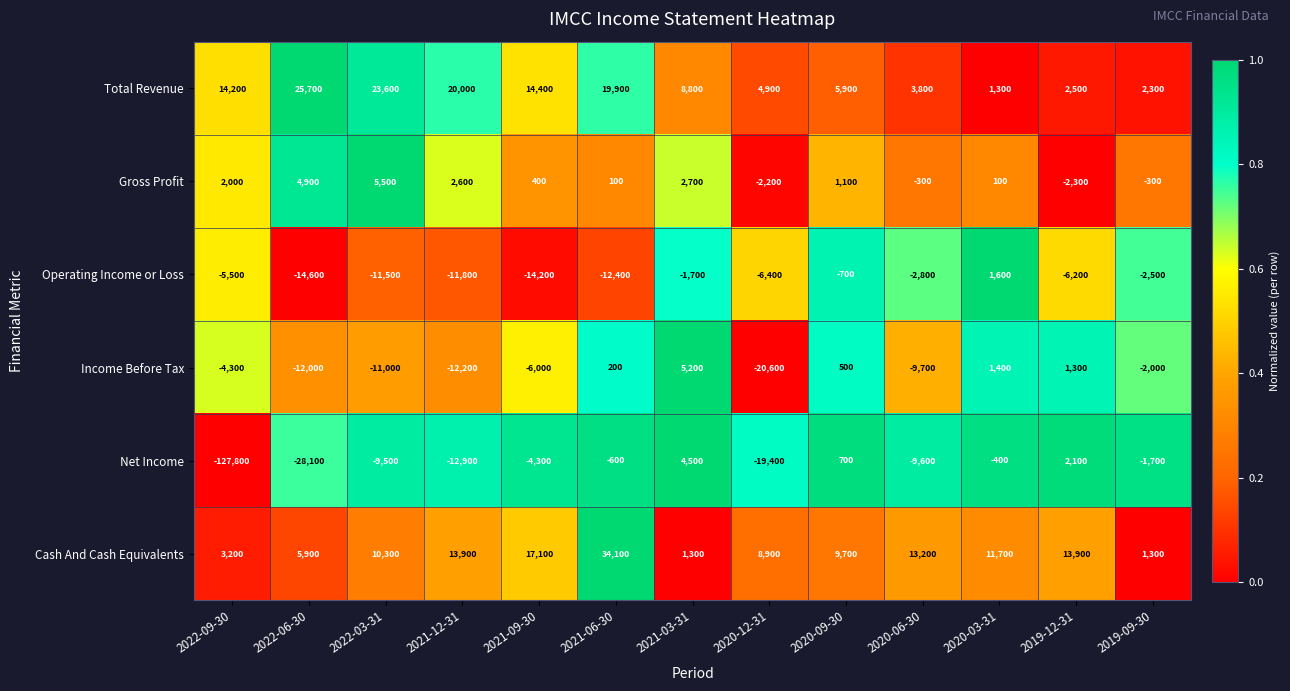

Which series has the largest total across all categories?

Total Revenue